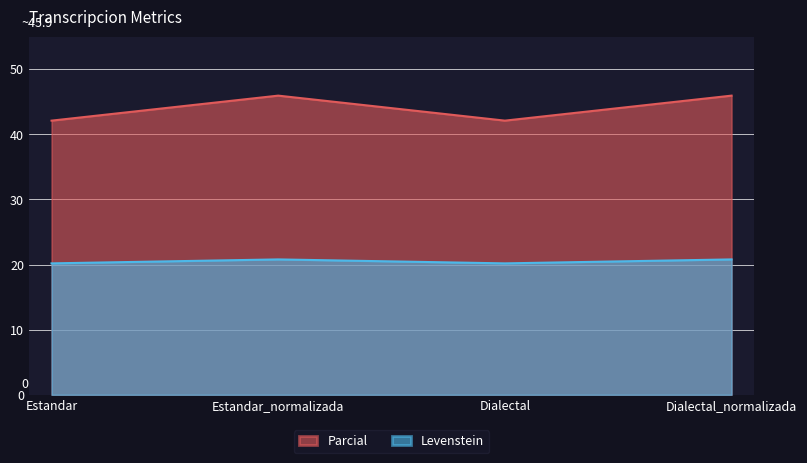

True or false: Parcial has more than 2 interior local peaks.

False